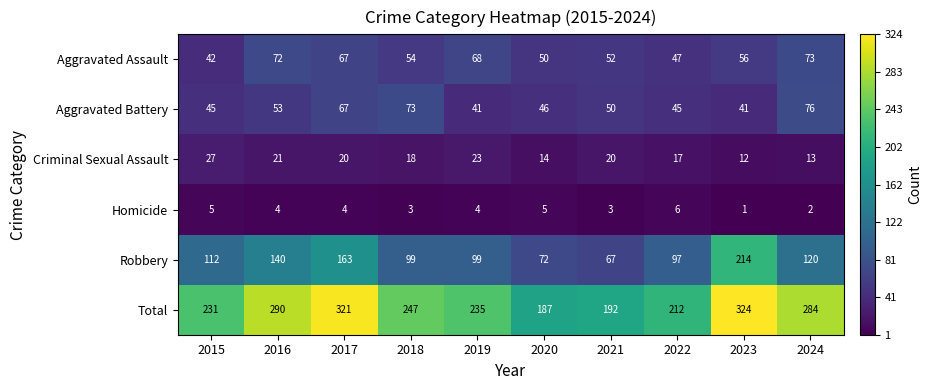

Which series changed the most between 2022 and 2024?

Total